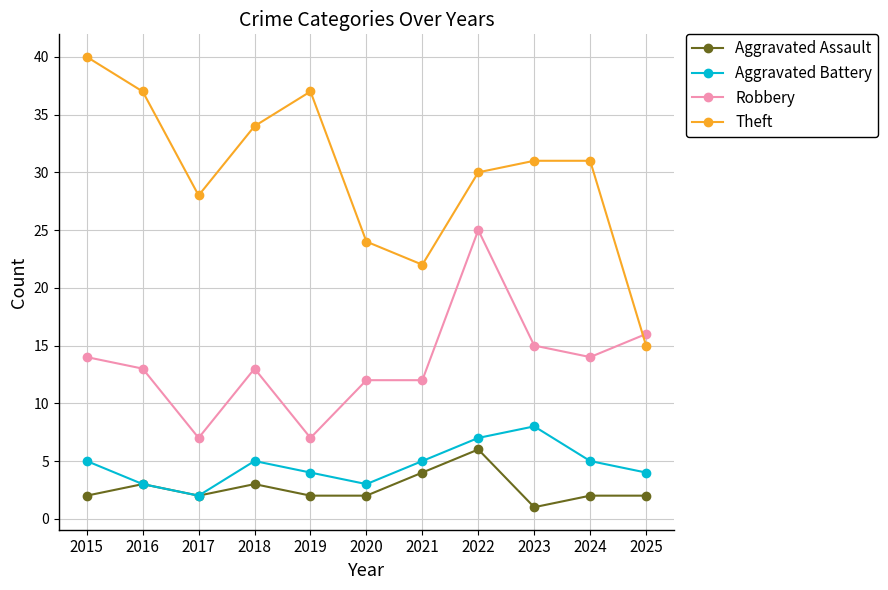

Is the value of Aggravated Assault at 2015 greater than the value of Theft at 2020?

No